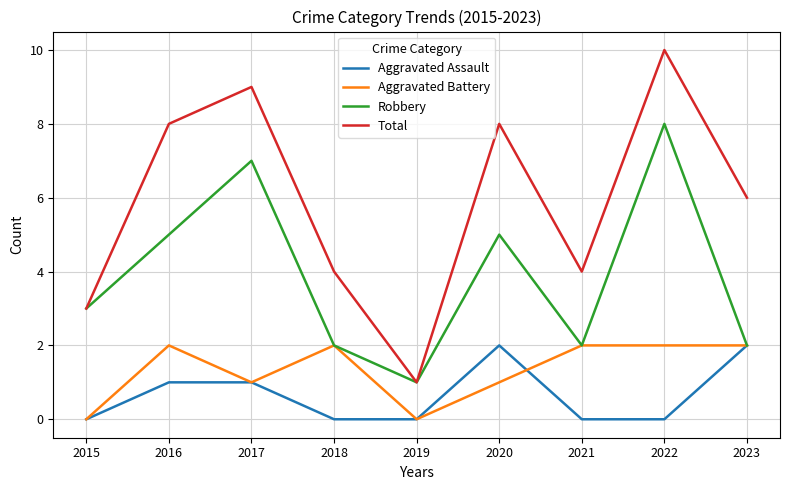

How many Aggravated Battery values are between 1 and 2?

7